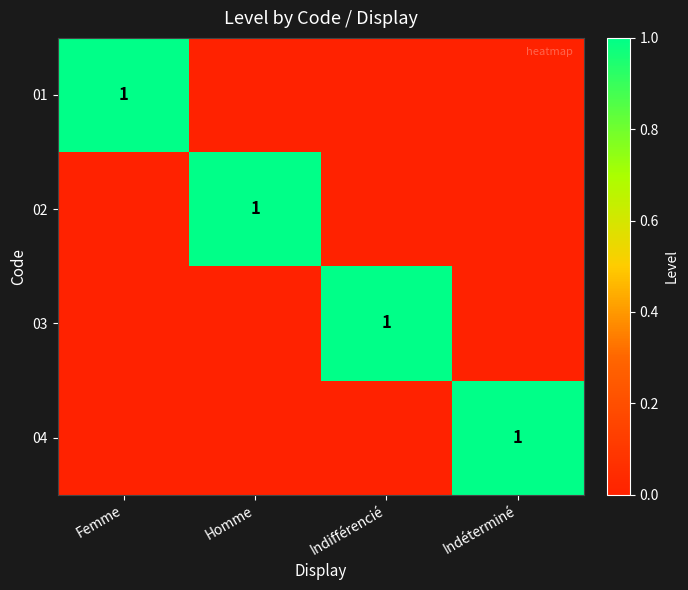

How many positive values does the 01 series have?

1